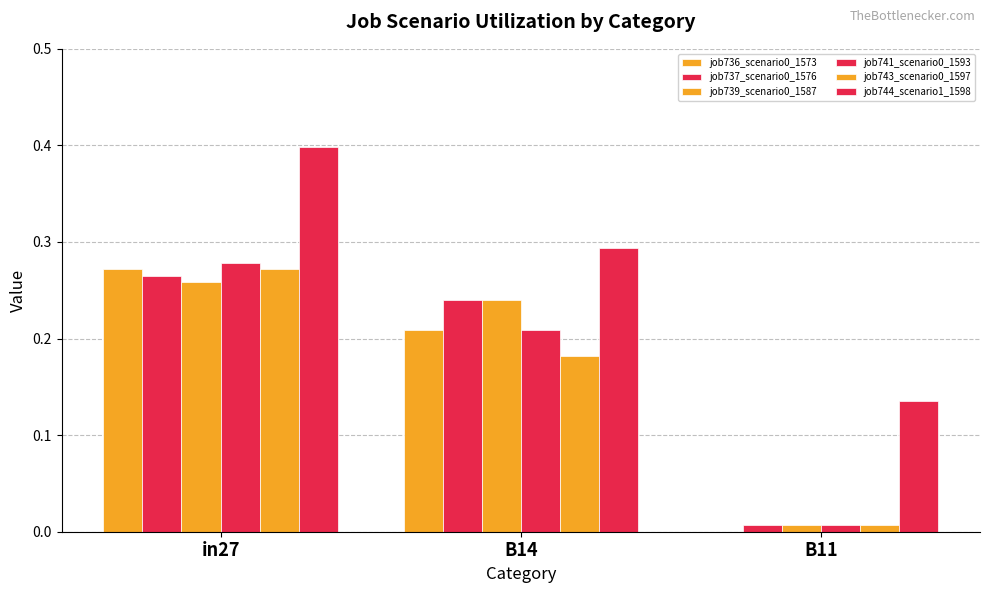

The value of job744_scenario1_1598 at B11 is 0.1. True or false?

False